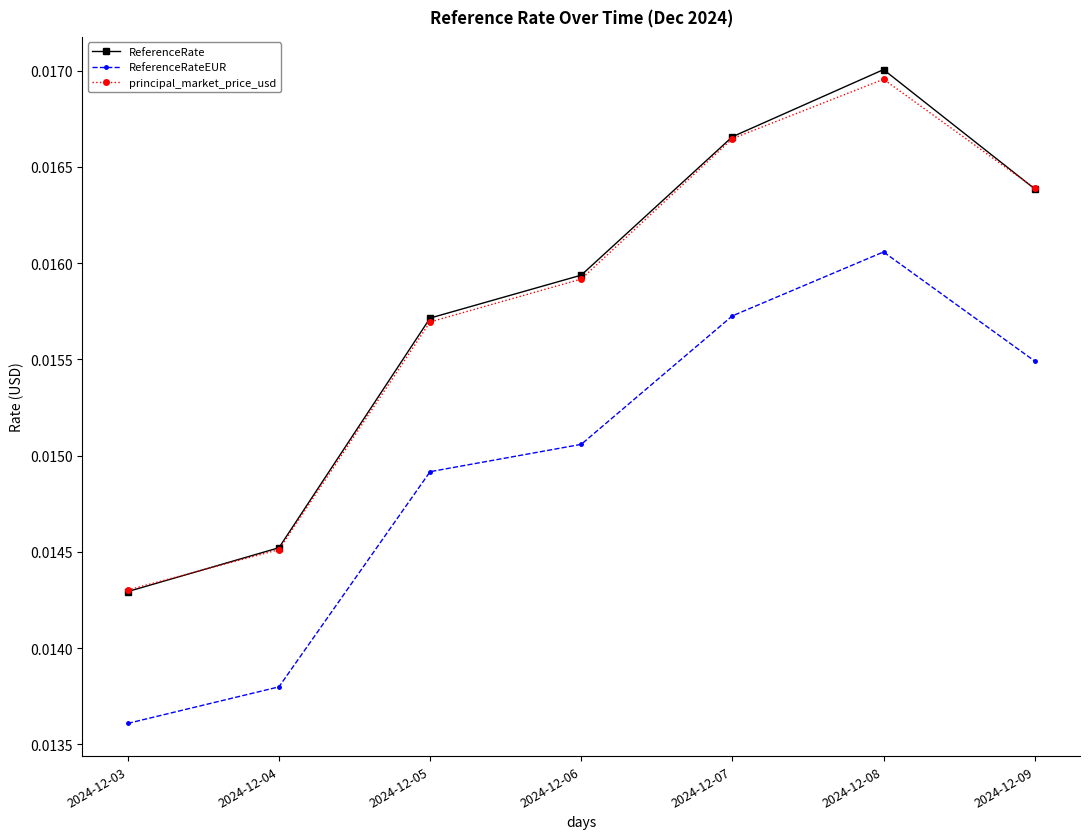

Rank the categories by ReferenceRate value from highest to lowest.

2024-12-08, 2024-12-07, 2024-12-09, 2024-12-06, 2024-12-05, 2024-12-04, 2024-12-03